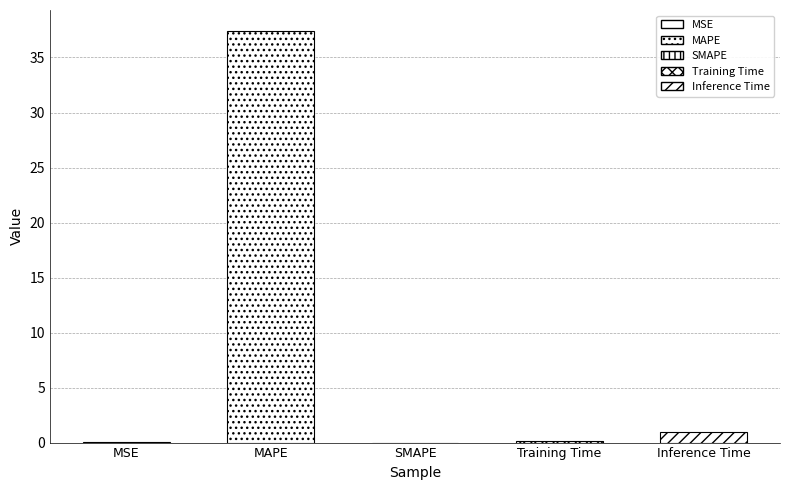

List the labels in order of value, largest first.

MAPE, Inference Time, Training Time, MSE, SMAPE